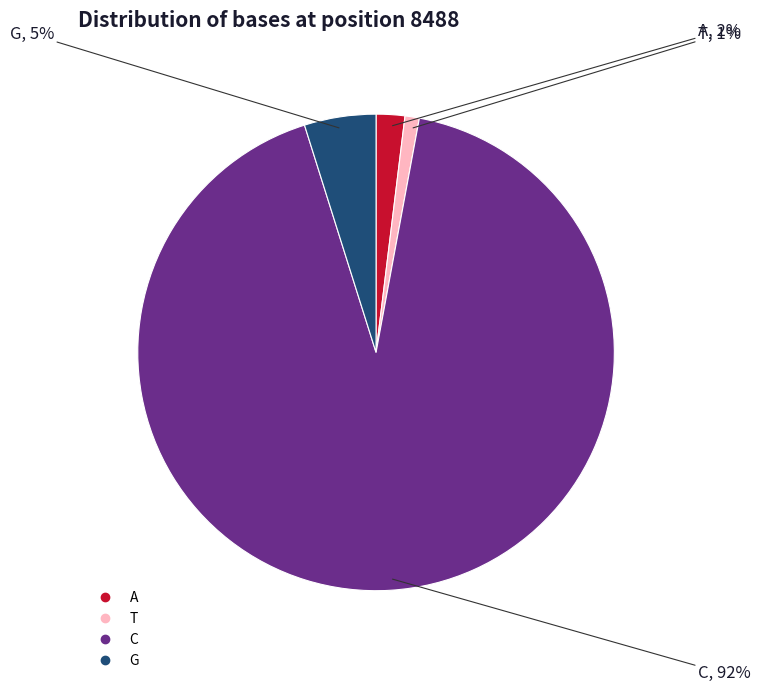

Which has a higher value, A or G?

G